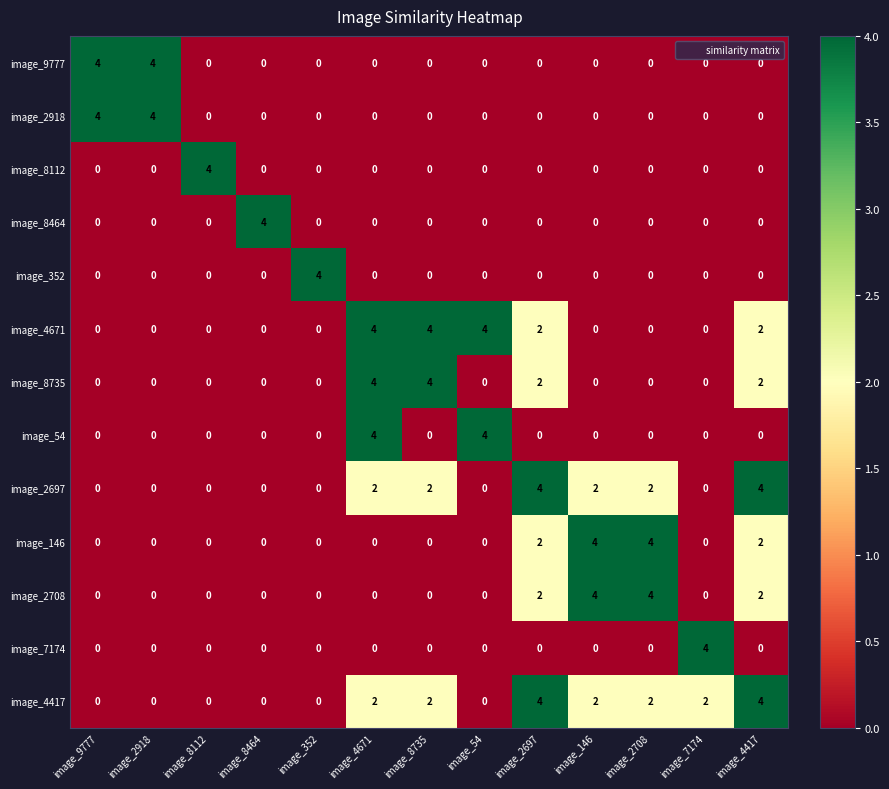

At how many categories does at least one series exceed 1?

13